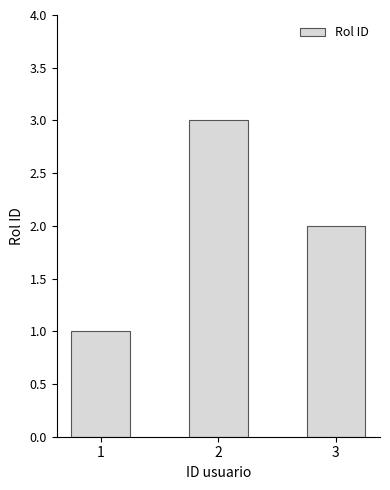

What is the change in value from 1 to 2?

+2